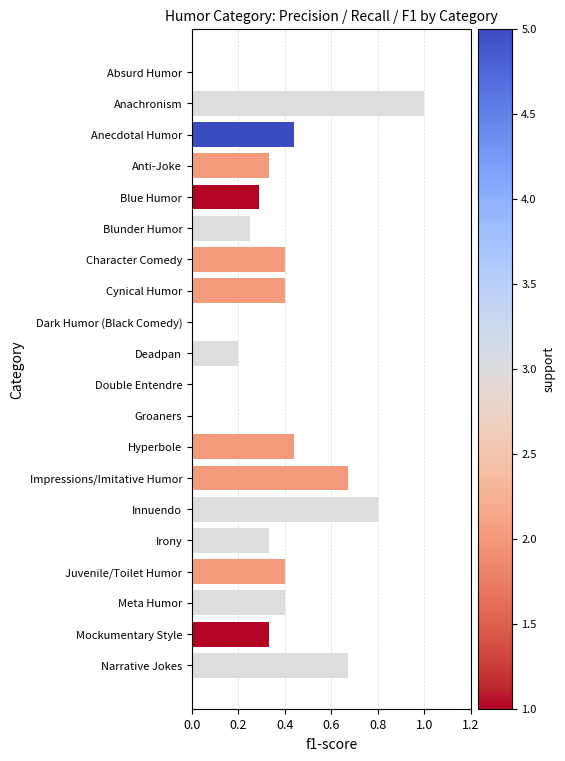

What is the change in value from Groaners to Innuendo?

+0.8